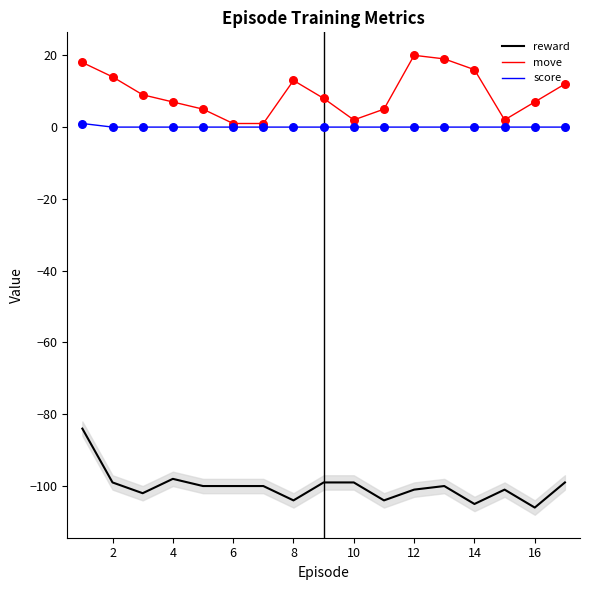

Which series reaches the maximum Y coordinate?

move